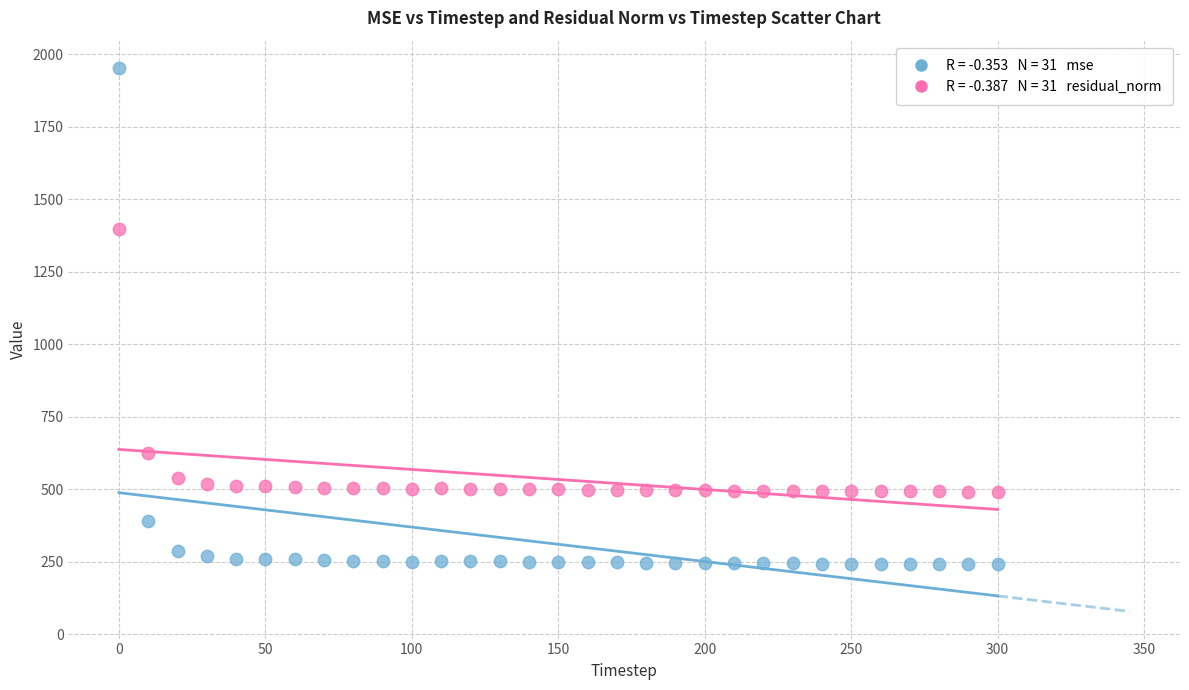

Across all series, what Y value is closest to 1097?

1397.3